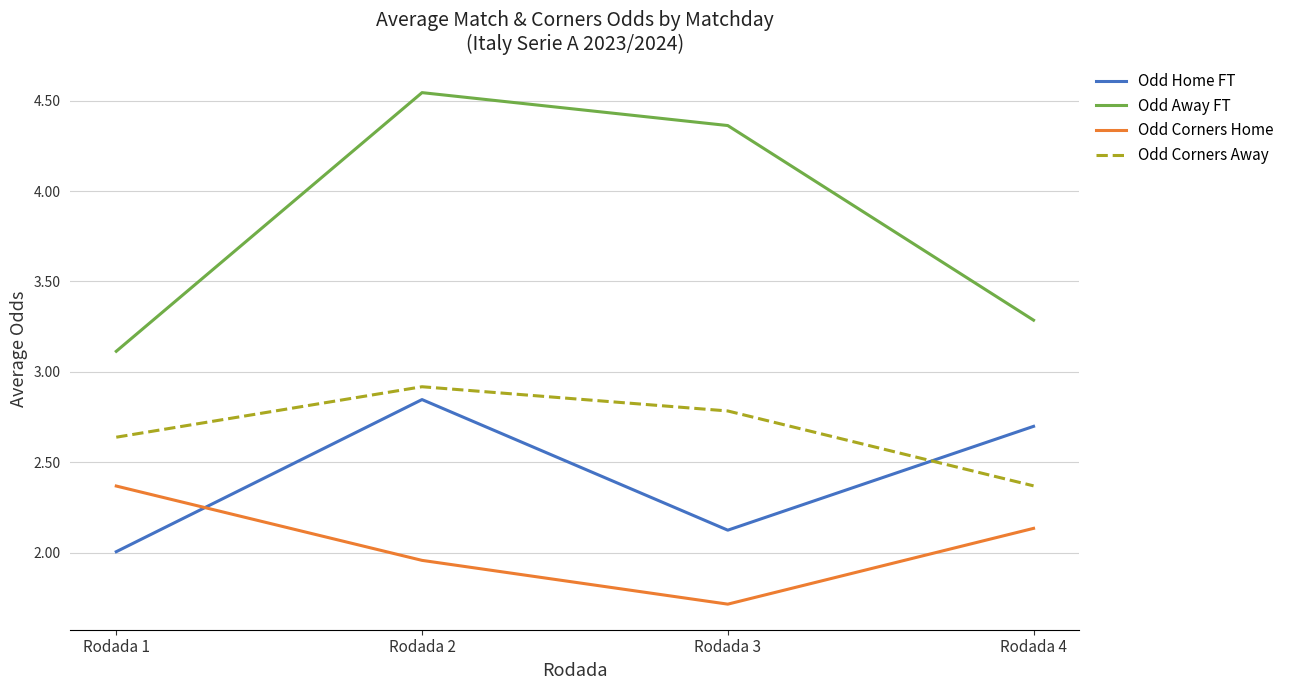

The value of Odd Away FT at Rodada 1 is 1.5. True or false?

False